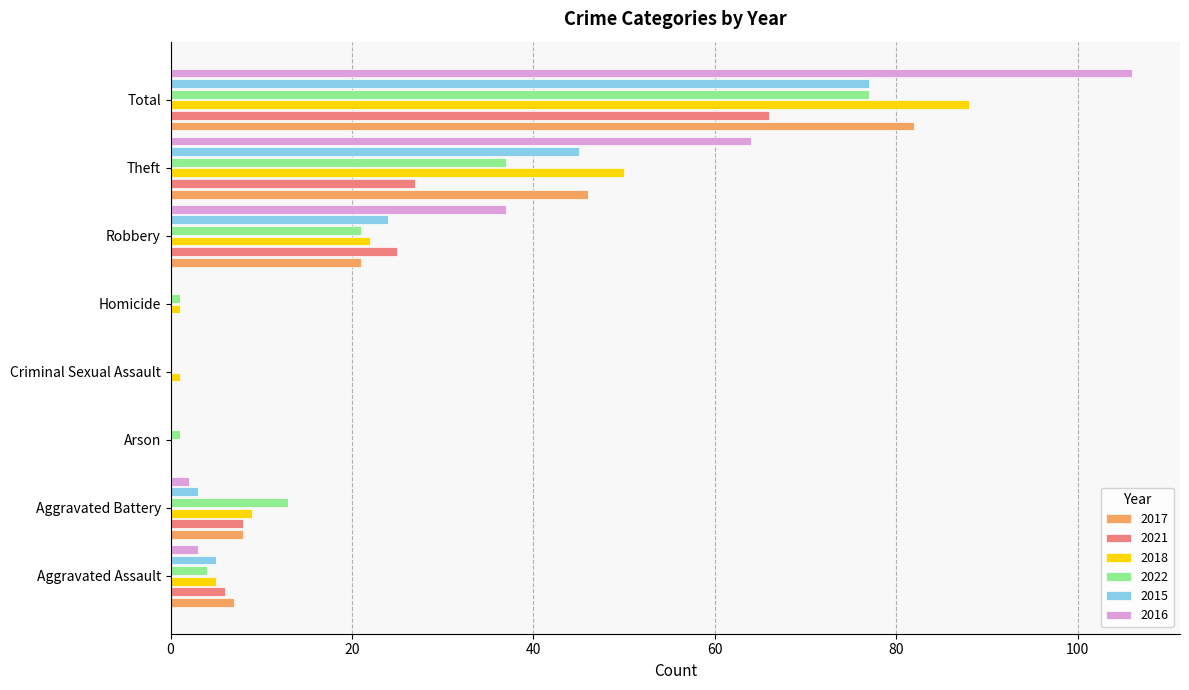

The 2017 series shows 20 at Theft. True or false?

False